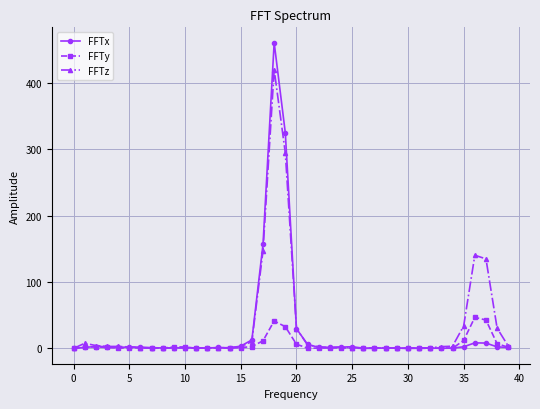

Rank the series by their maximum value, from highest to lowest.

FFTx, FFTz, FFTy